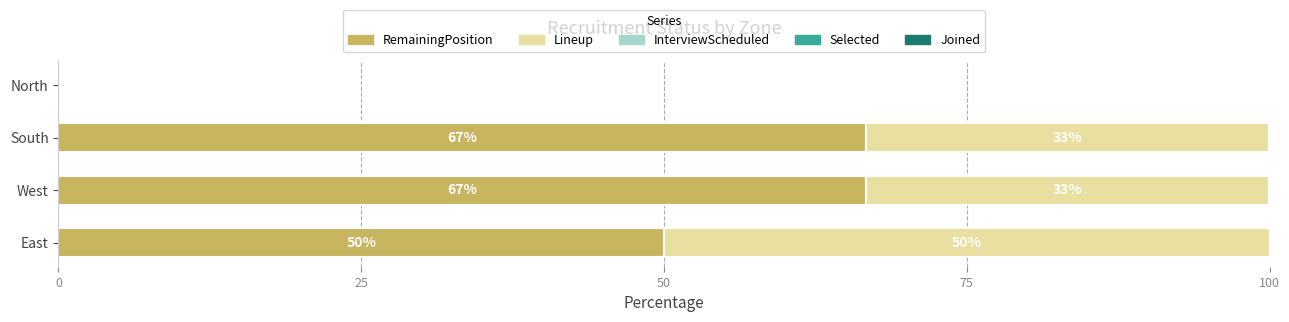

What is the total value across all series at East?

100.0